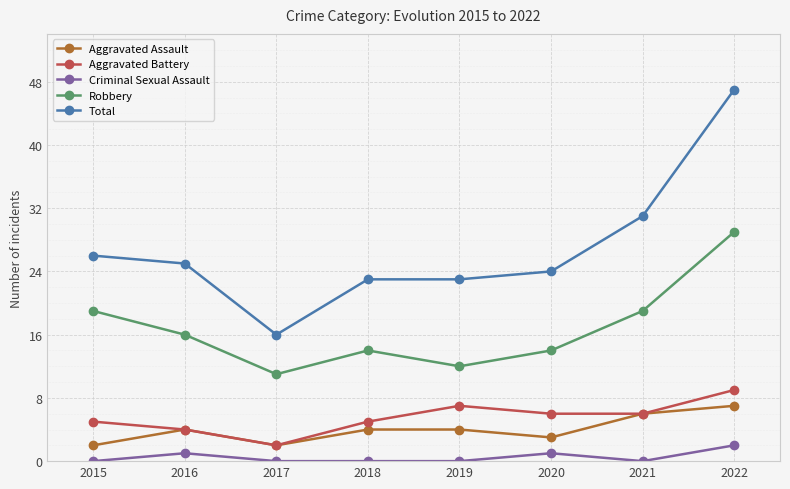

What is the difference between the highest and lowest values at 2019?

23